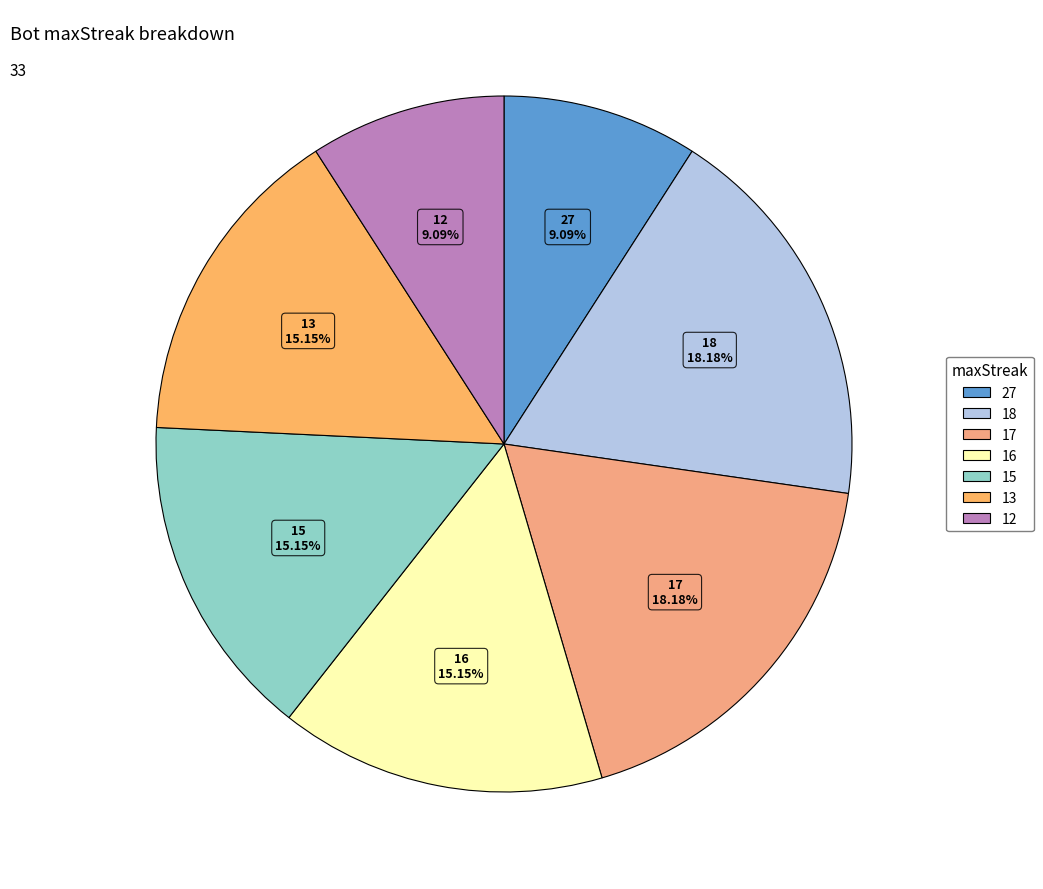

To the nearest percent, what is the combined percentage of 16 and 13?

30%